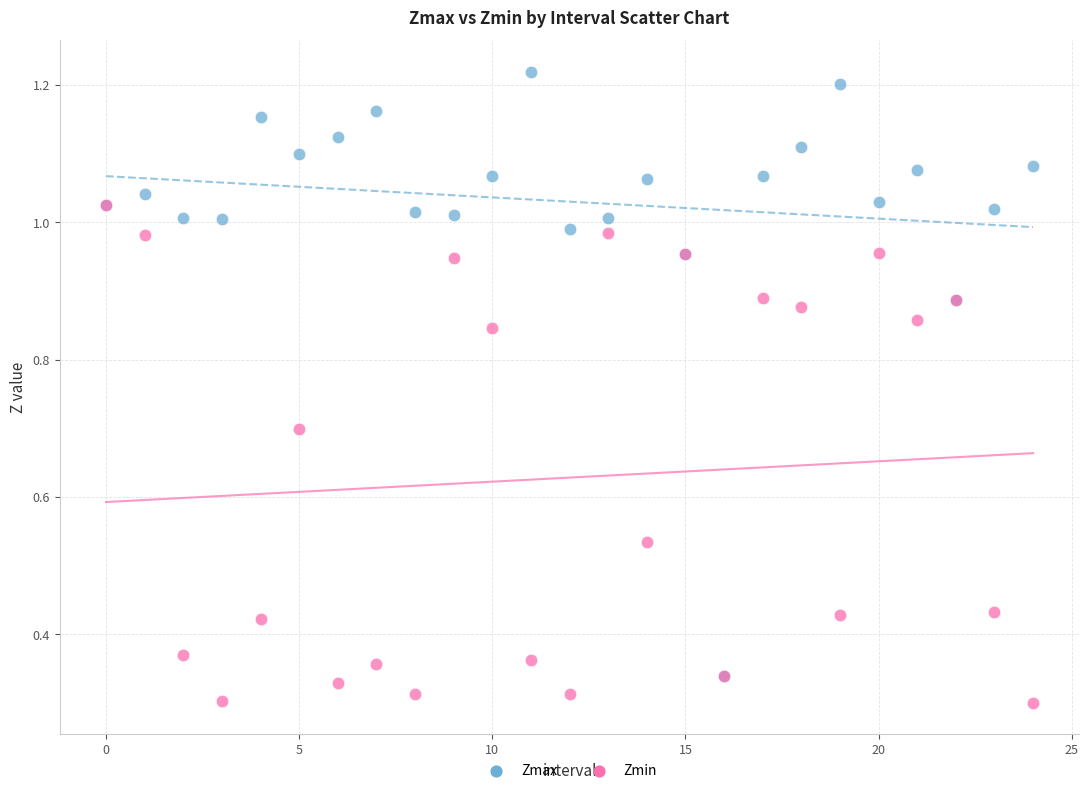

What are all the series names shown in the legend?

Zmax, Zmin